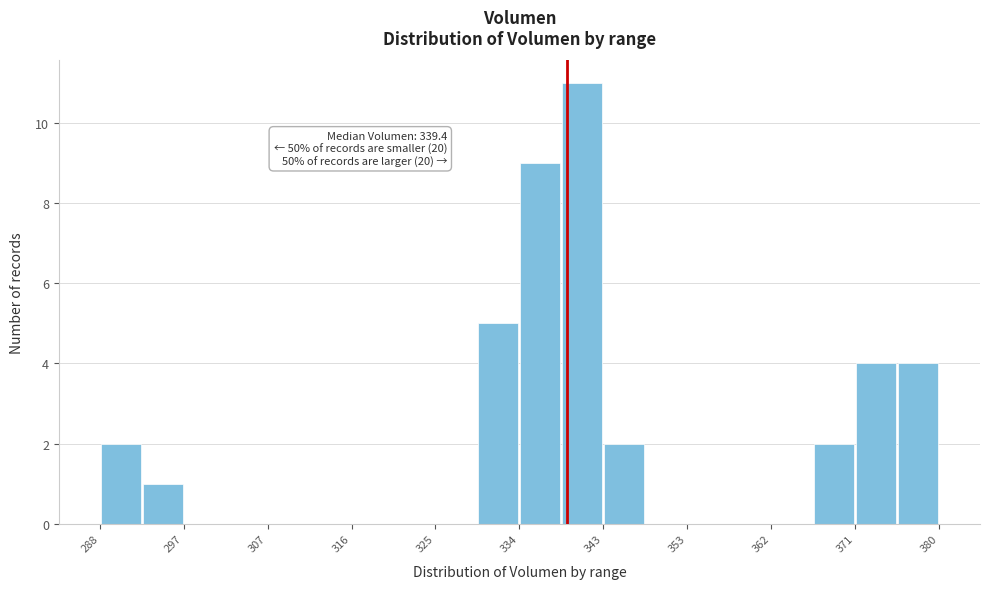

Which range on the x-axis has the tallest bar?

339 to 343